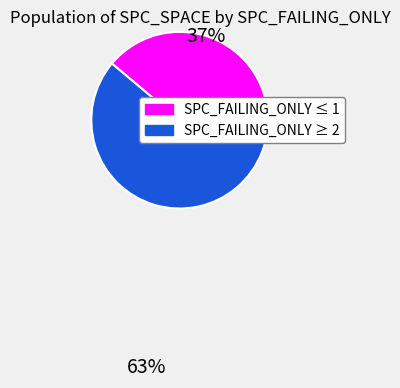

Does any single category account for the majority?

Yes